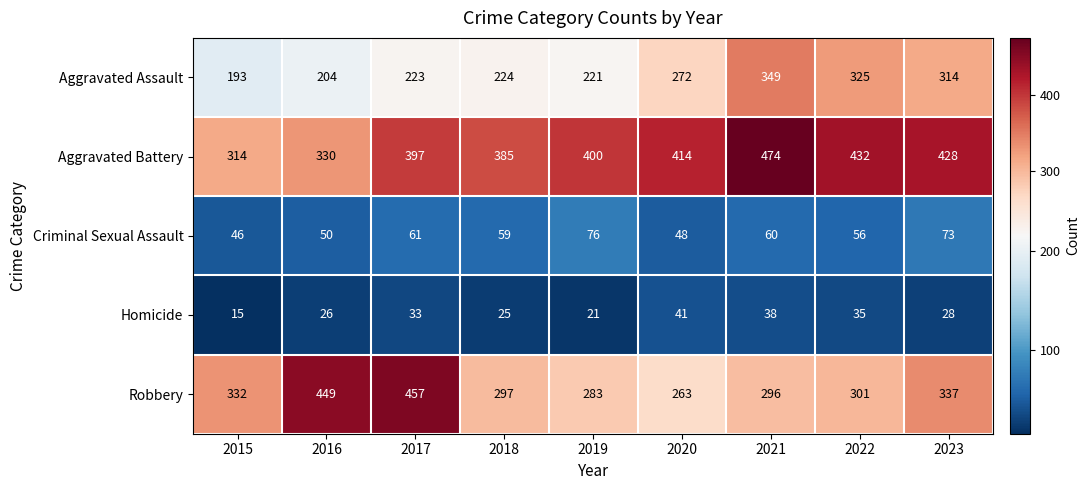

Which series has the largest range (max minus min)?

Robbery